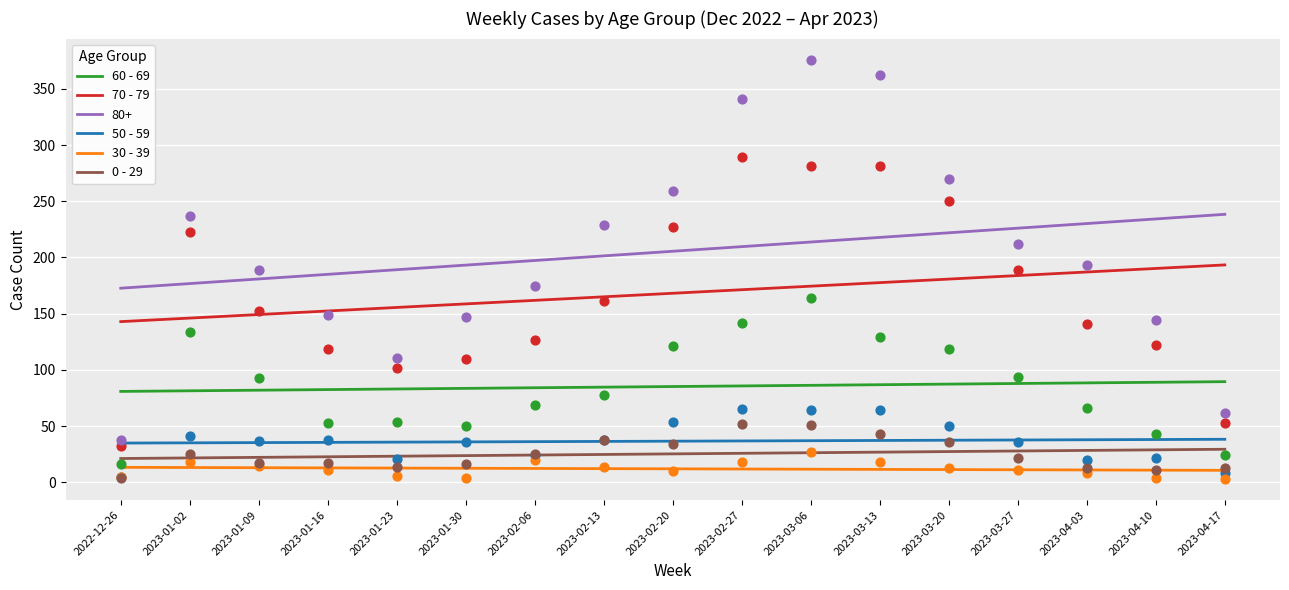

What are all the series names shown in the legend?

60 - 69, 70 - 79, 50 - 59, 30 - 39, 0 - 29